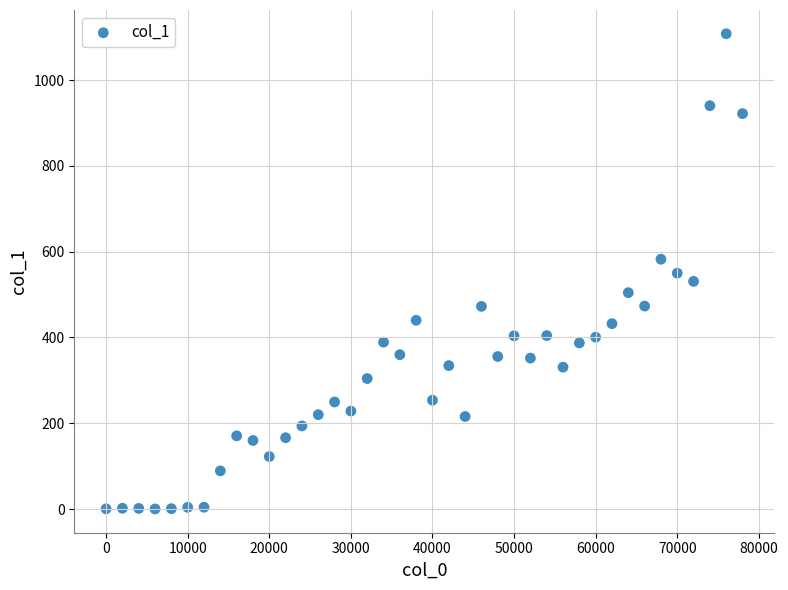

What is the range of X values (max minus min)?

78000.0